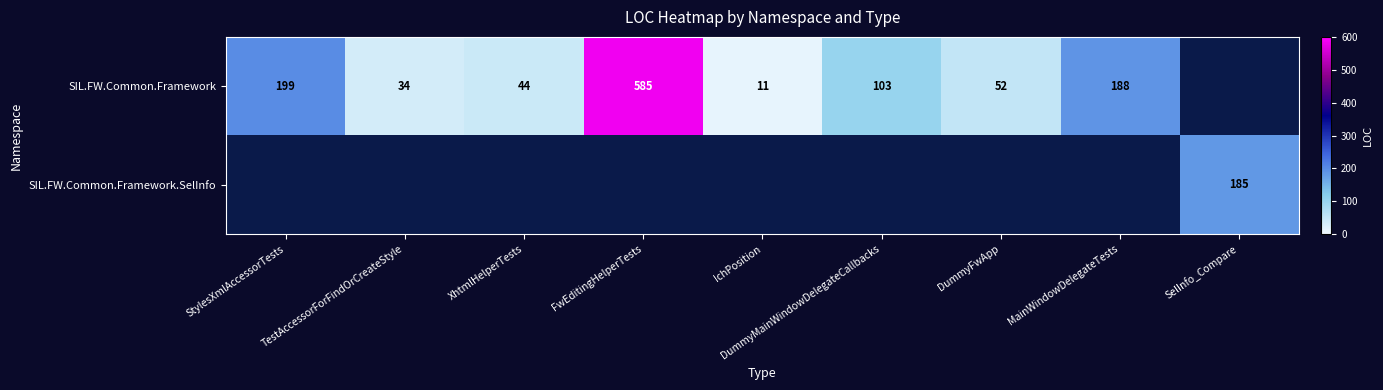

True or false: SIL.FW.Common.Framework.SelInfo has a value of 62 at SelInfo_Compare.

False